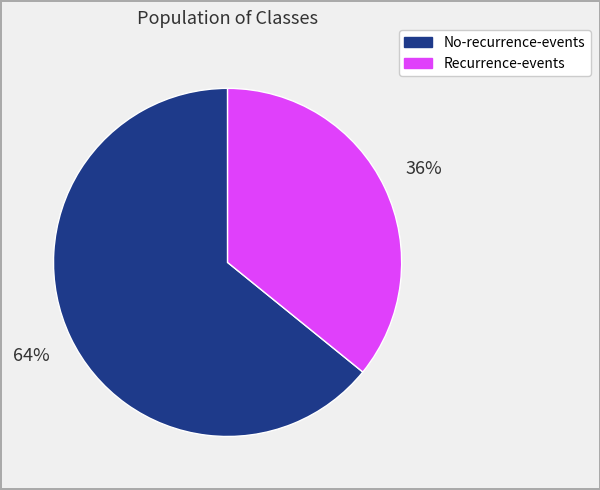

How many slices are in this pie chart?

2